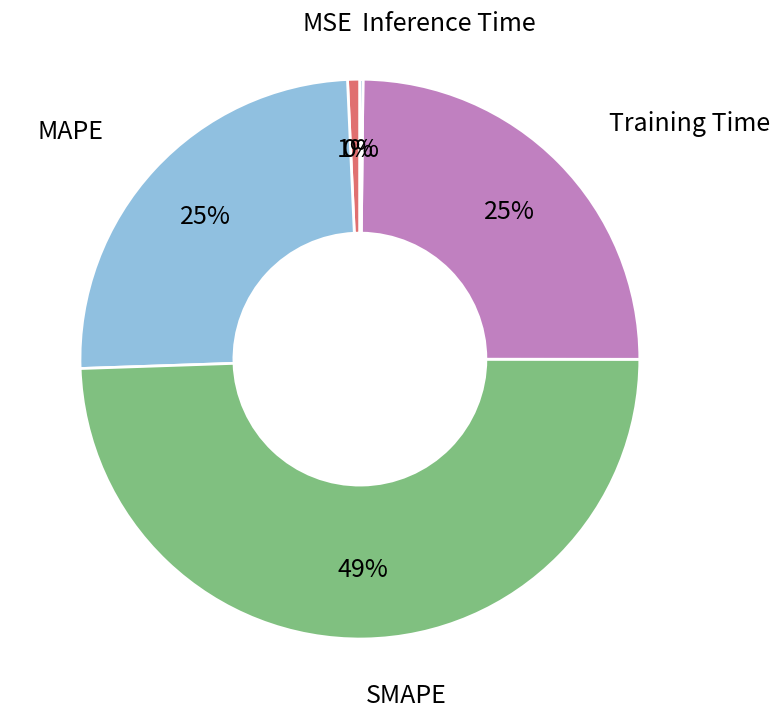

To the nearest percent, what is the average slice percentage?

20%